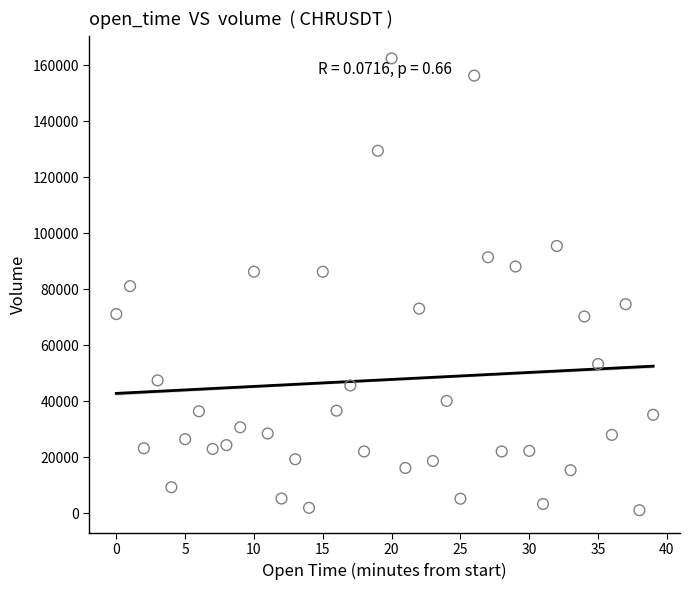

What is the range of Y values (max minus min)?

161385